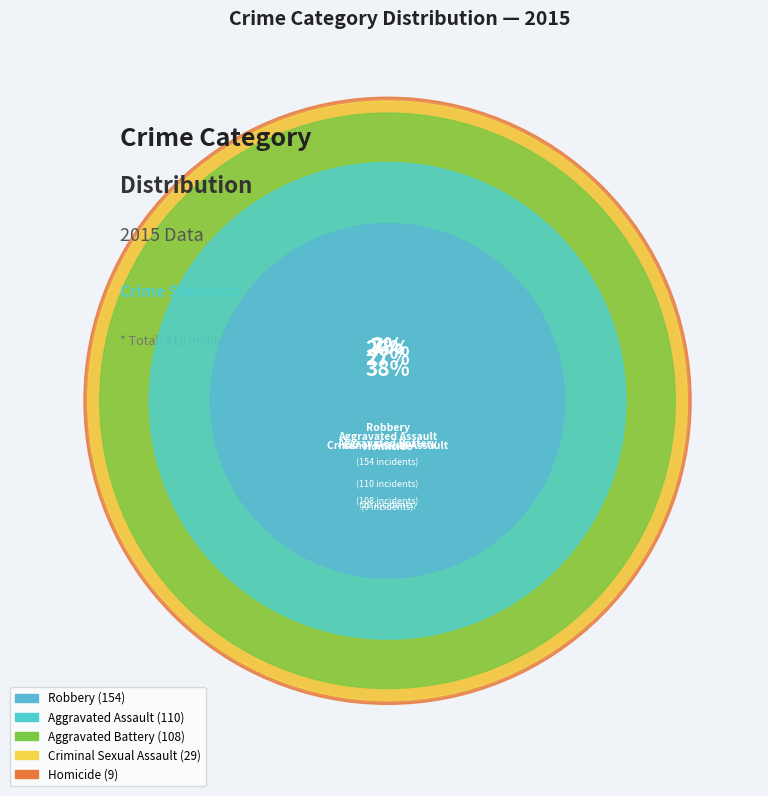

Is there any slice that represents more than half of the pie?

No